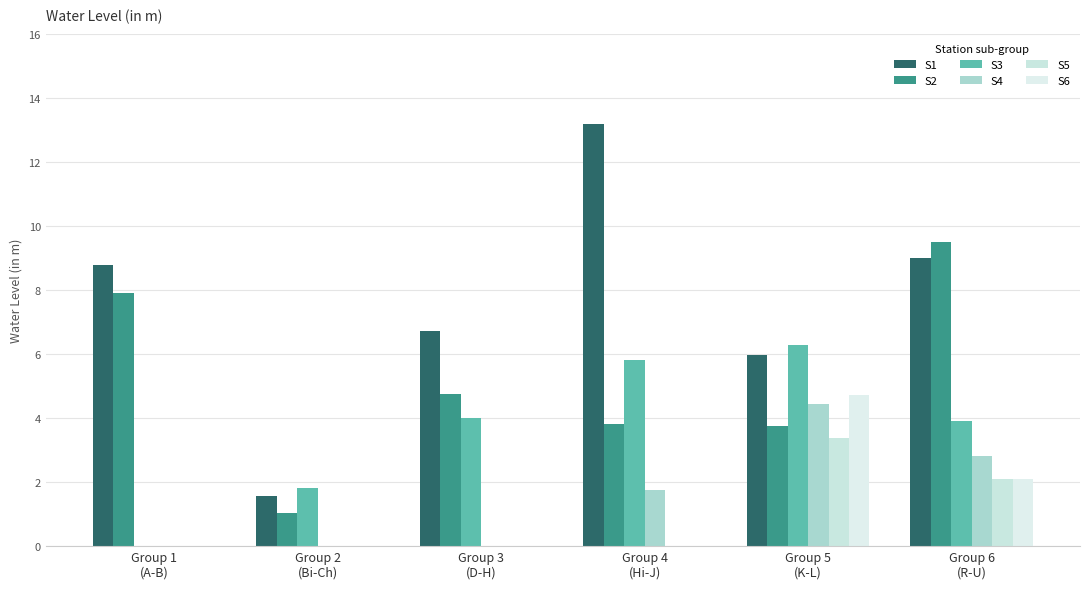

How many categories are shown in the chart?

6